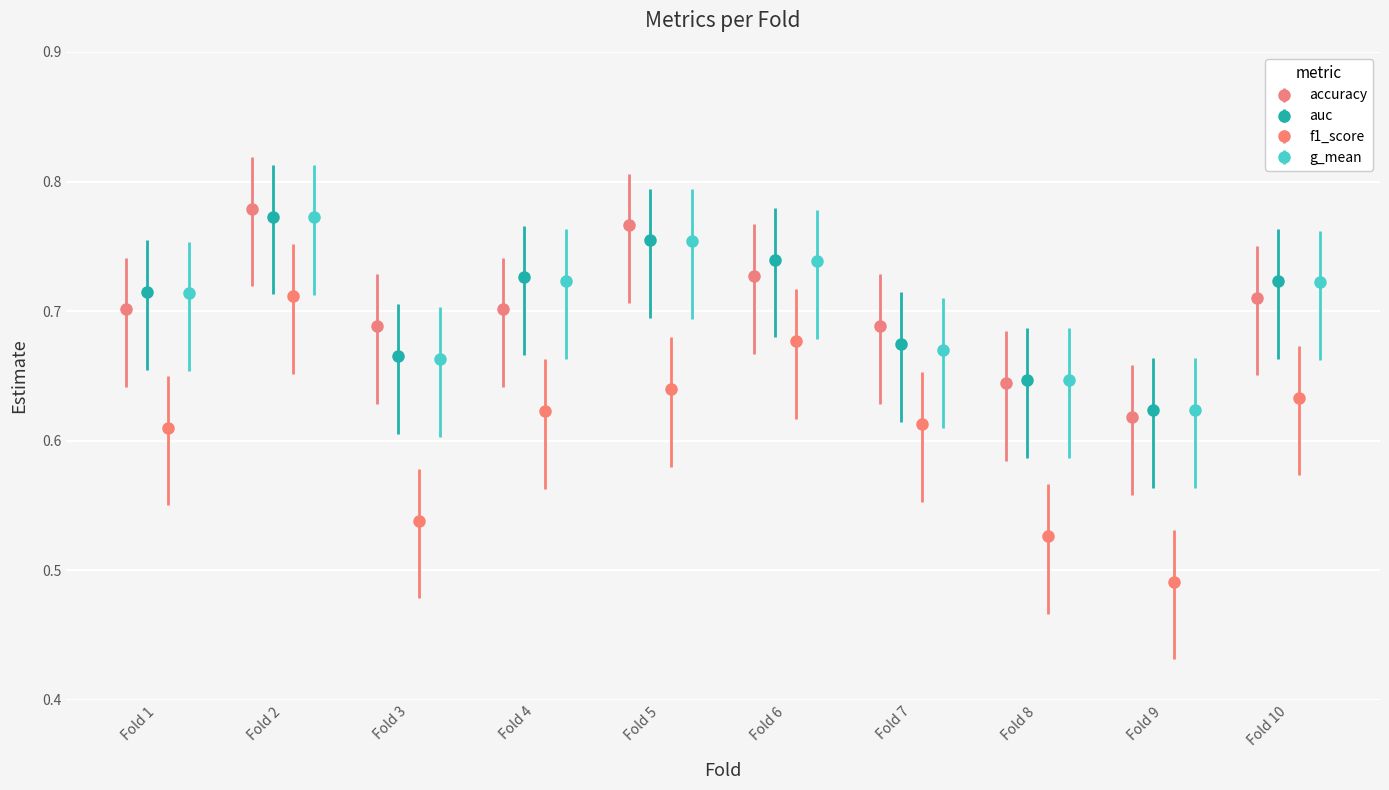

Which series has the largest range (max minus min)?

f1_score